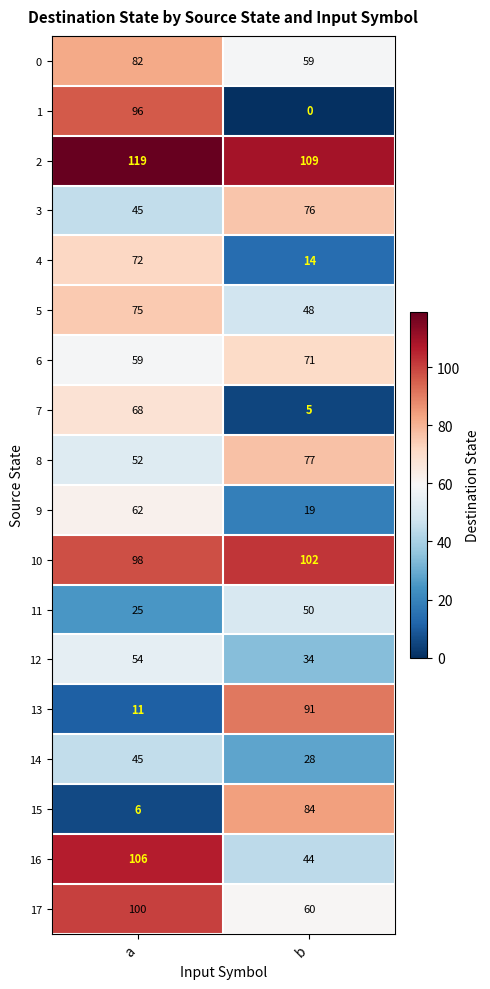

What value does the 6 series have at b?

71